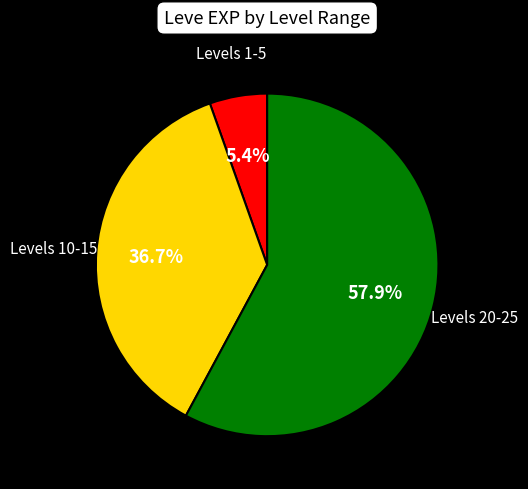

Is there any slice that represents more than half of the pie?

Yes